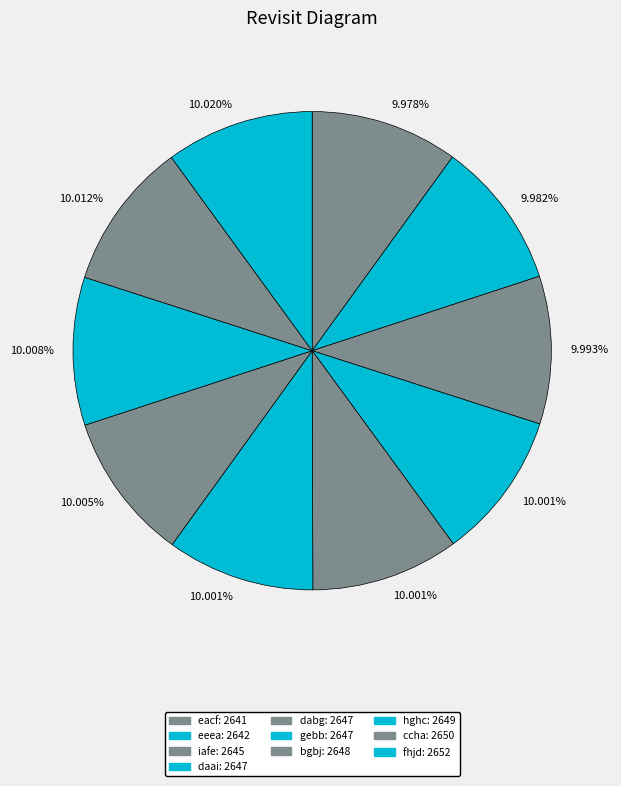

How many slices are in this pie chart?

10